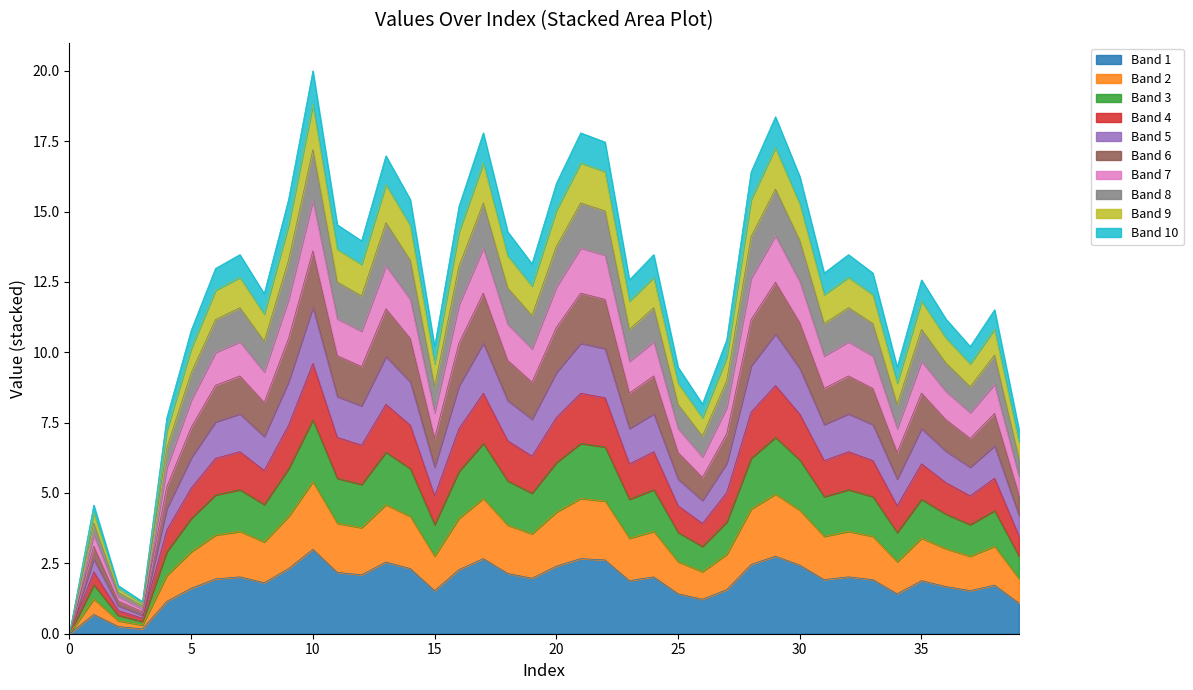

Which label corresponds to the largest value in the chart?

10